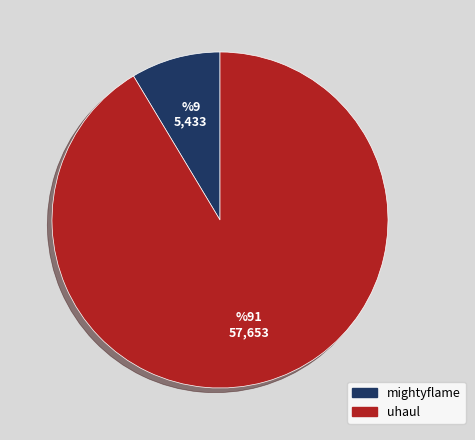

How many segments does this pie chart have?

2